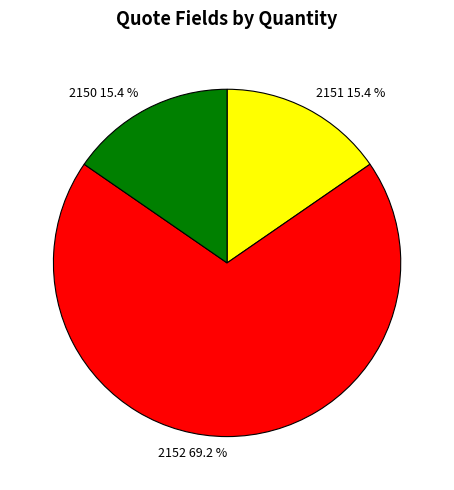

Which slice represents more than half of the pie?

2152